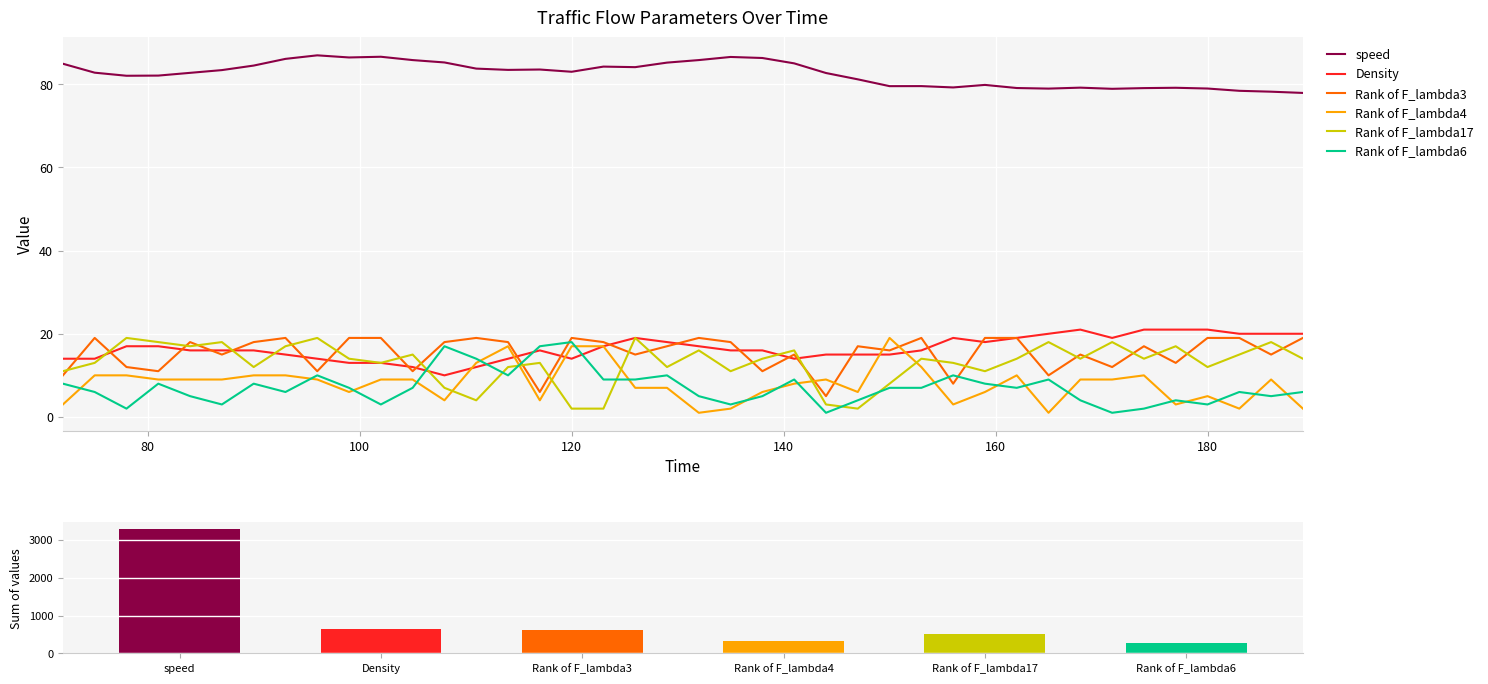

What is the highest value of the Rank of F_lambda6 series?

18.0